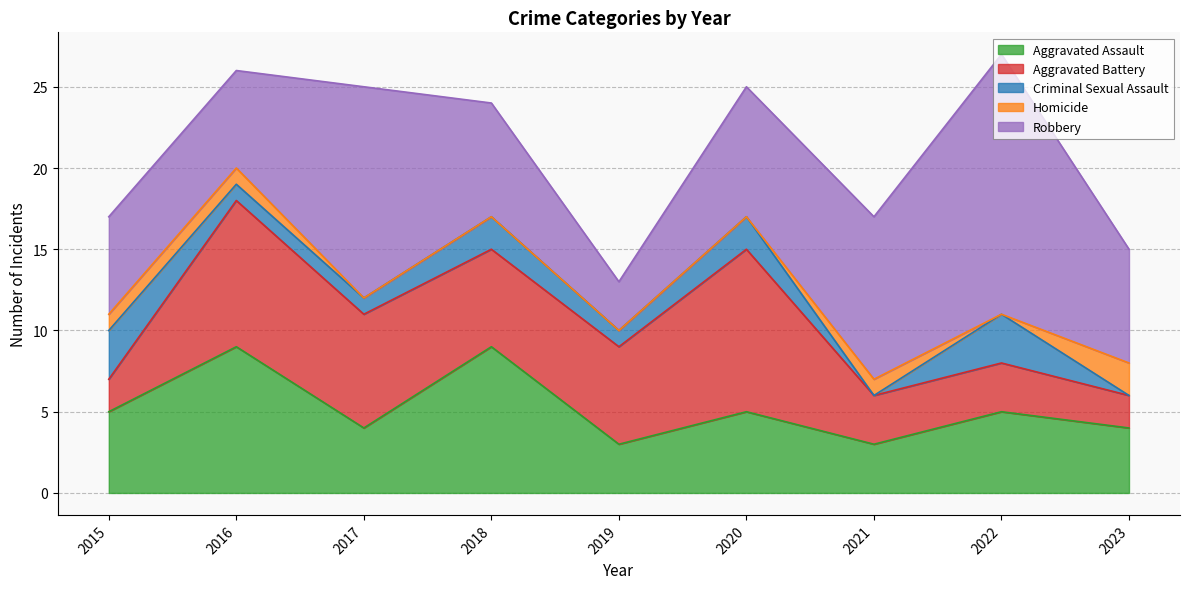

Reading right to left, list all the values displayed in this chart.

Aggravated Assault: 2023=4	2022=5	2021=3	2020=5	2019=3	2018=9	2017=4	2016=9	2015=5
Aggravated Battery: 2023=2	2022=3	2021=3	2020=10	2019=6	2018=6	2017=7	2016=9	2015=2
Criminal Sexual Assault: 2023=0	2022=3	2021=0	2020=2	2019=1	2018=2	2017=1	2016=1	2015=3
Homicide: 2023=2	2022=0	2021=1	2020=0	2019=0	2018=0	2017=0	2016=1	2015=1
Robbery: 2023=7	2022=16	2021=10	2020=8	2019=3	2018=7	2017=13	2016=6	2015=6